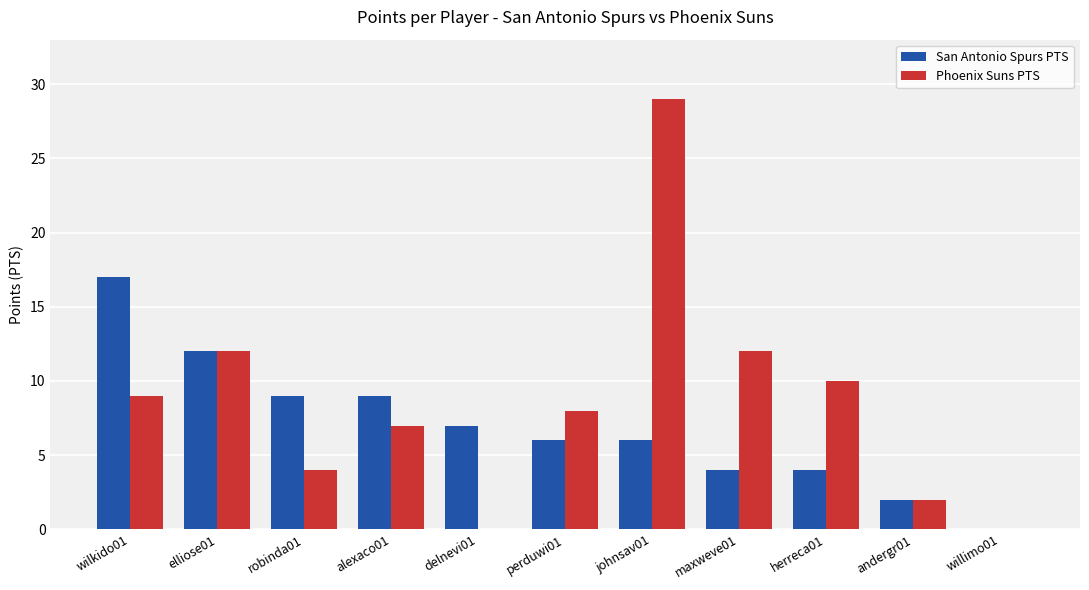

Between delnevi01 and herreca01, which series saw the biggest shift?

Phoenix Suns PTS